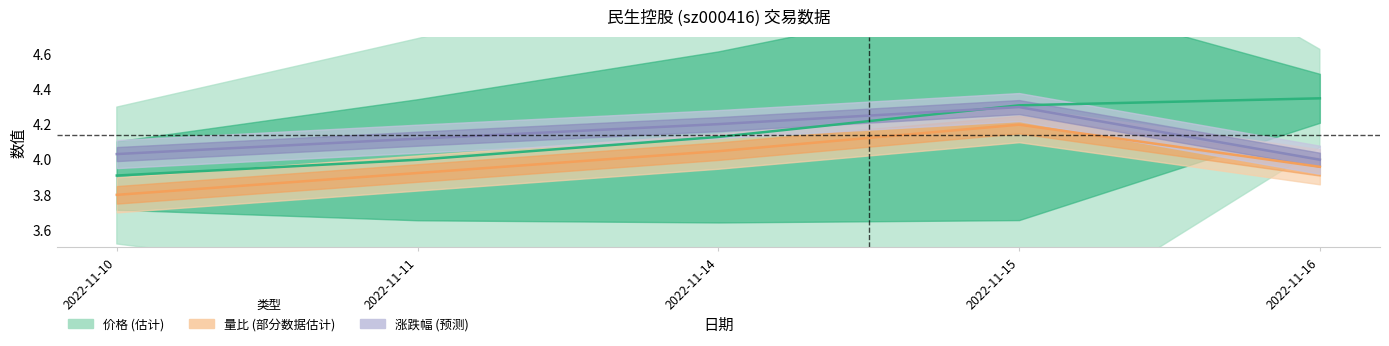

True or false: 量比 (归一化) and 涨跌幅 (归一化) intersect in this chart.

False